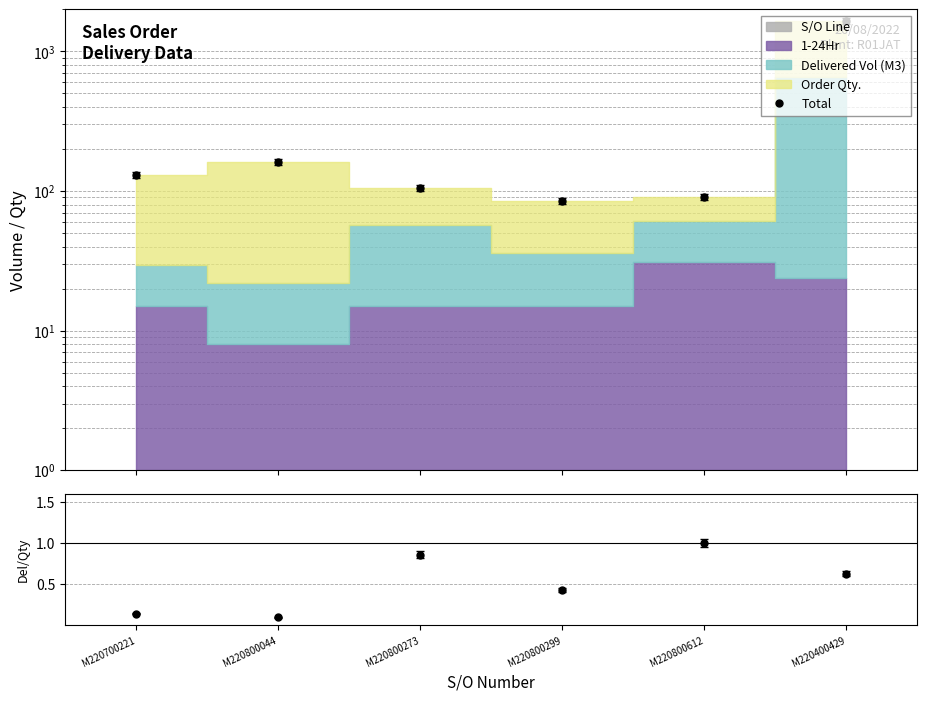

Does the chart have visible grid lines?

Yes